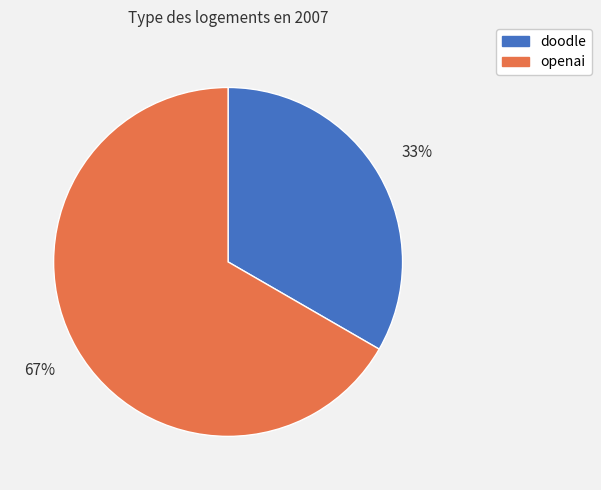

To the nearest percent, what is the average slice percentage?

50%